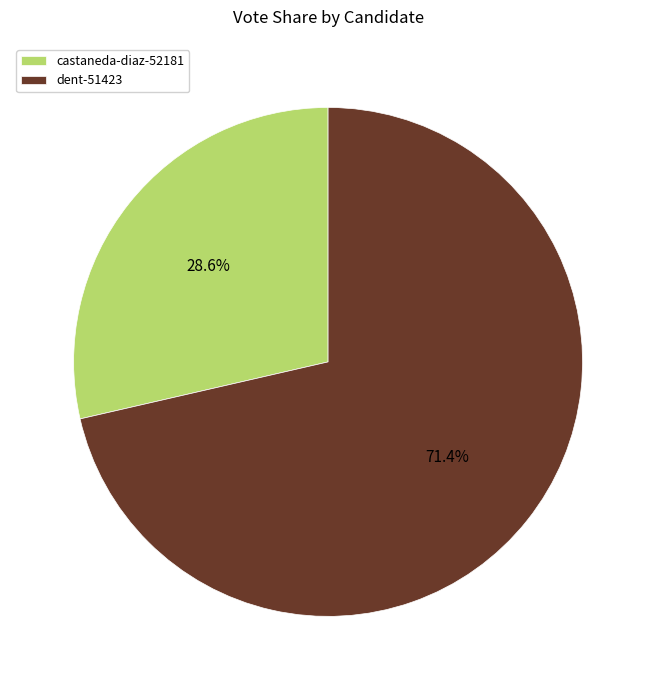

Count the number of slices in the pie.

2